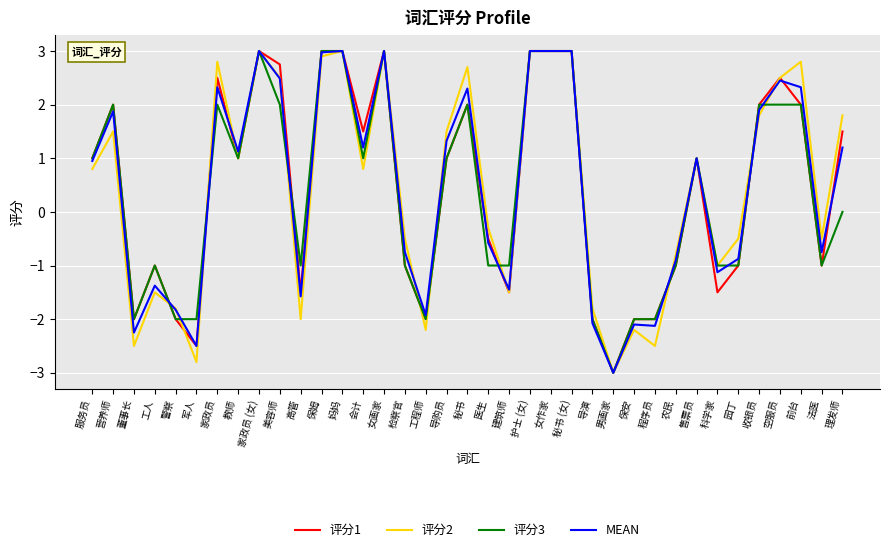

What value does the 评分3 series have at 前台?

2.0